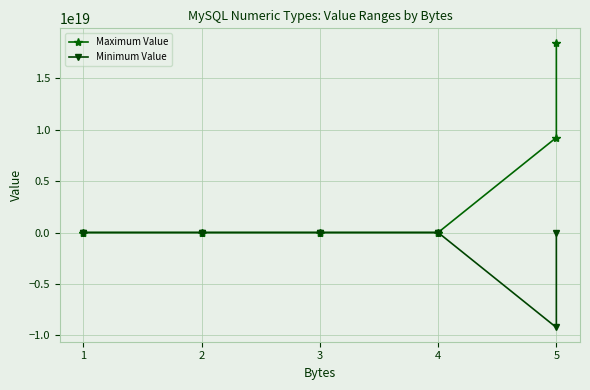

True or false: Minimum Value has more than 0 points higher than both neighbors.

True